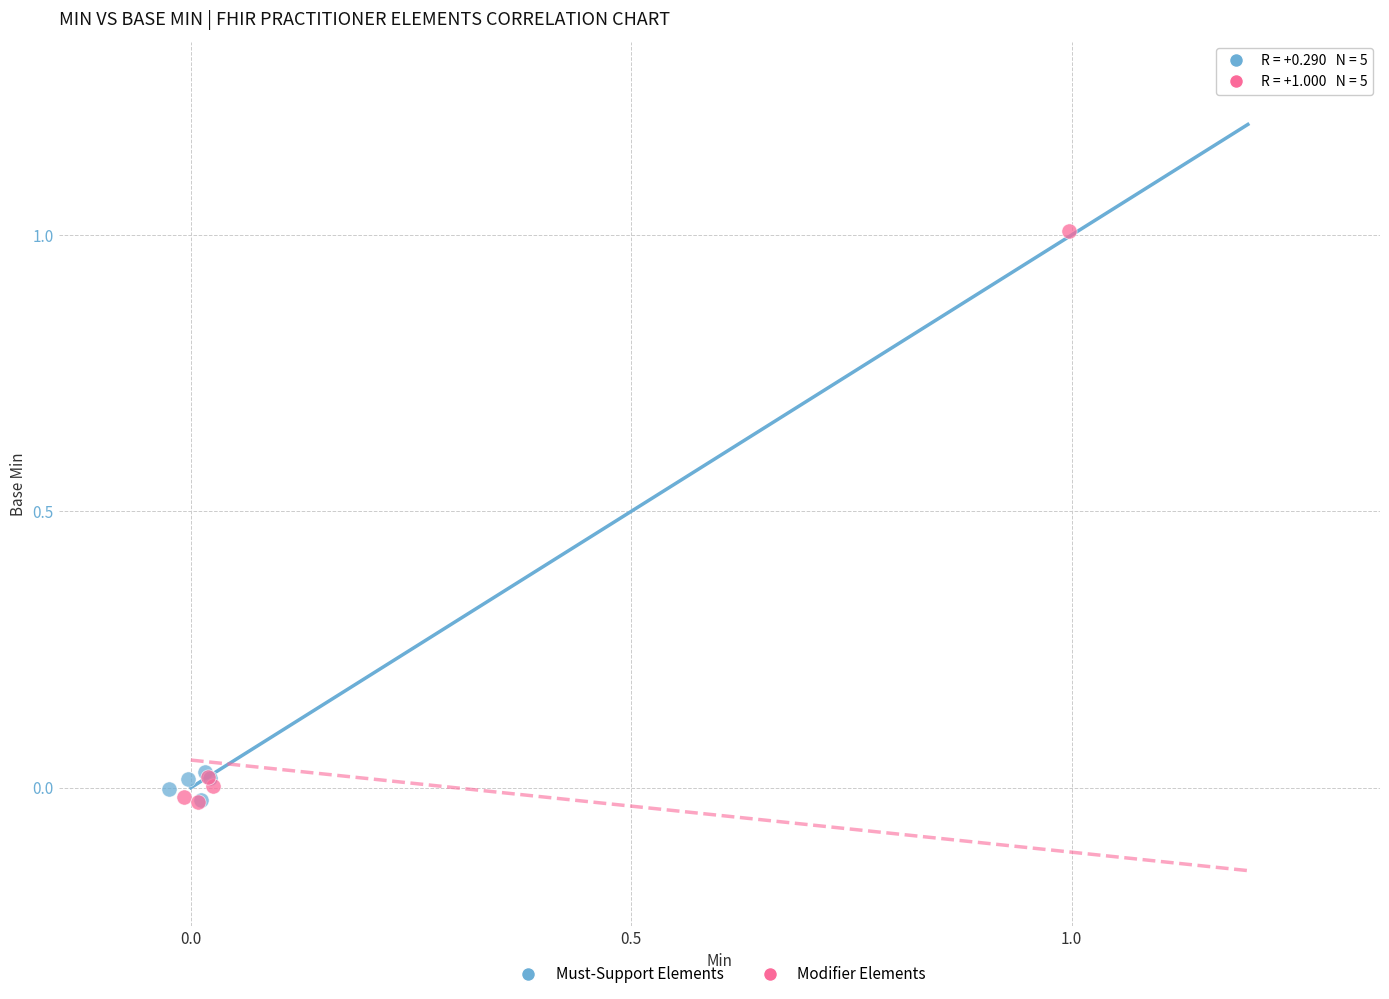

Which series has the largest Y range (max minus min)?

Modifier Elements